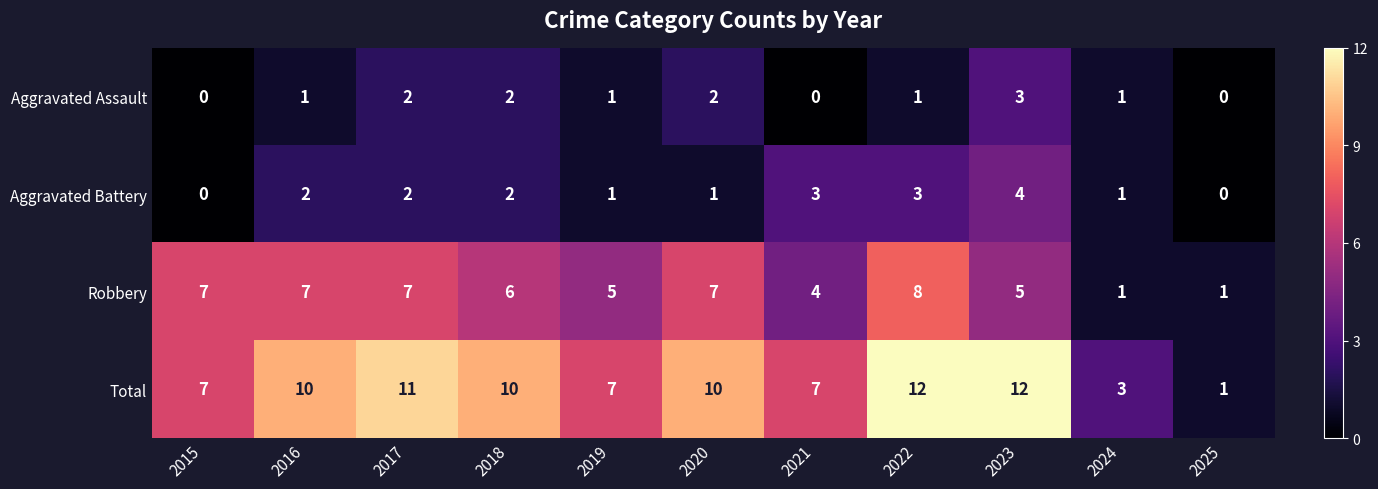

Which series has the widest spread of values?

Total